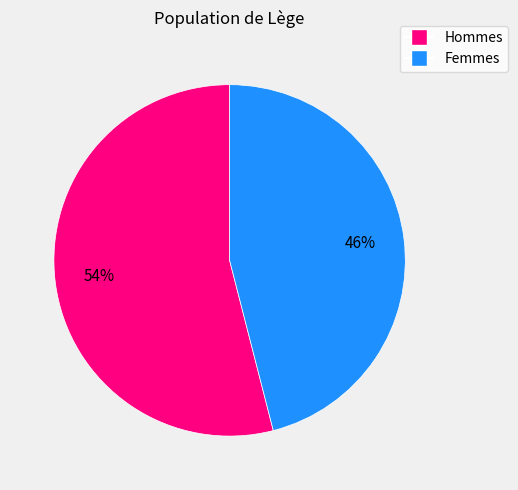

To the nearest percent, what is the difference between the largest and smallest slice percentages?

8%